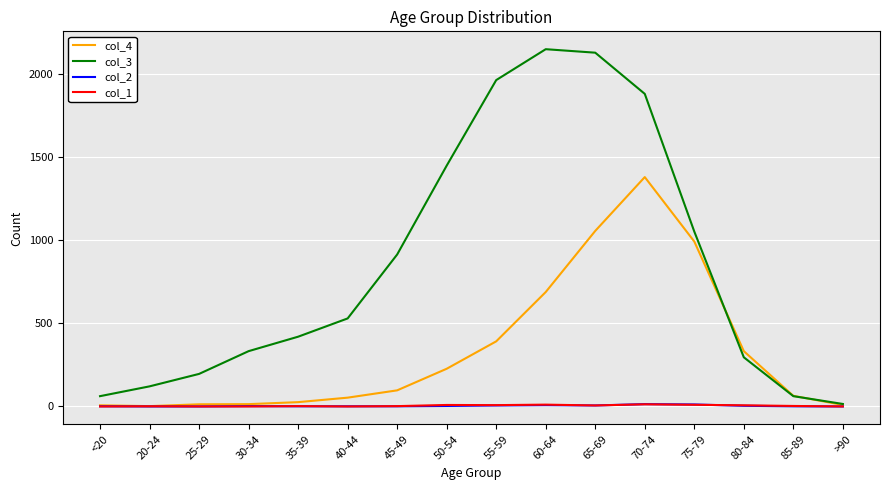

Which series has the widest spread of values?

col_3